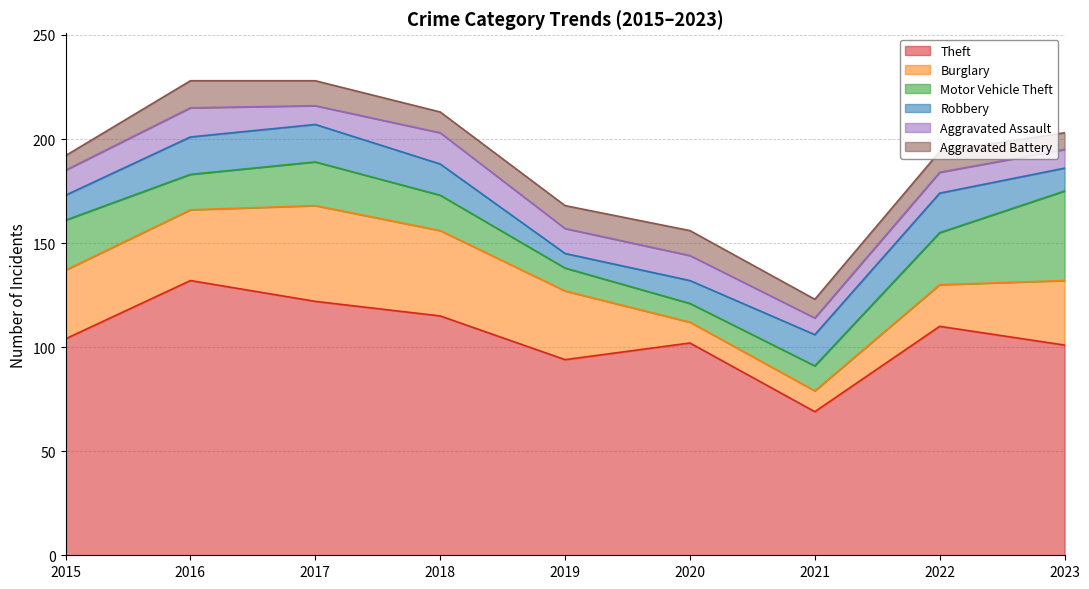

Reading right to left, transcribe all the data shown in this chart.

Theft: 101	110	69	102	94	115	122	132	104
Burglary: 31	20	10	10	33	41	46	34	33
Motor Vehicle Theft: 43	25	12	9	11	17	21	17	24
Robbery: 11	19	15	11	7	15	18	18	12
Aggravated Assault: 9	10	8	12	12	15	9	14	12
Aggravated Battery: 8	10	9	12	11	10	12	13	7